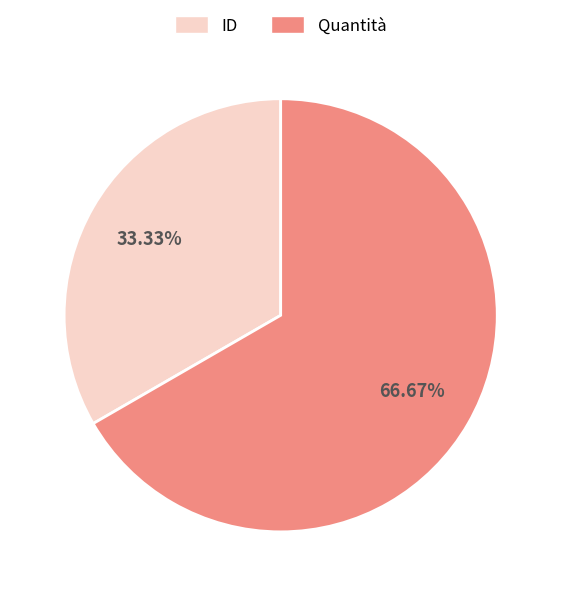

The ID slice represents 33% of the pie. True or false?

True